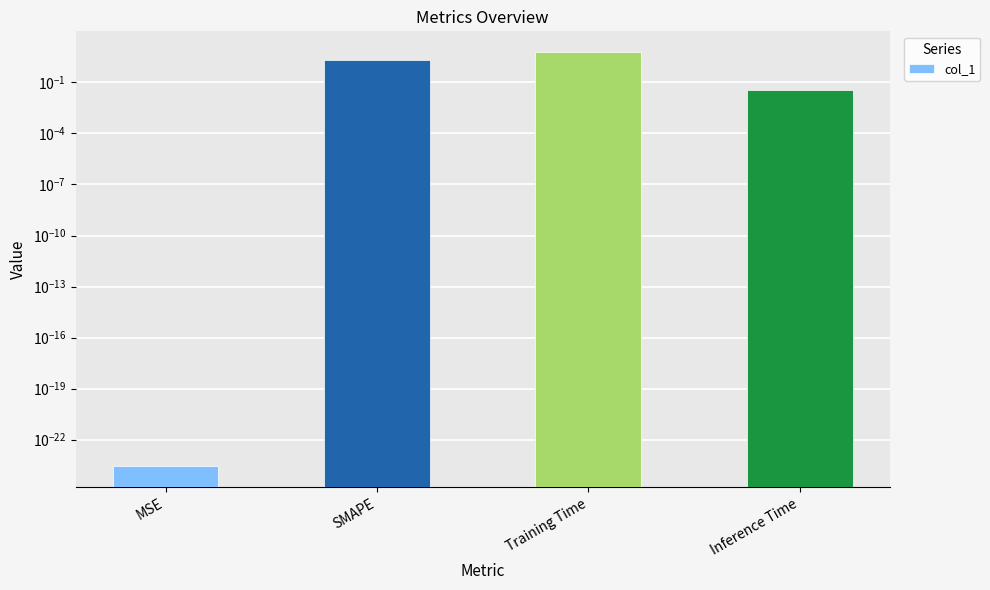

Which category has the lowest value across all series?

MSE